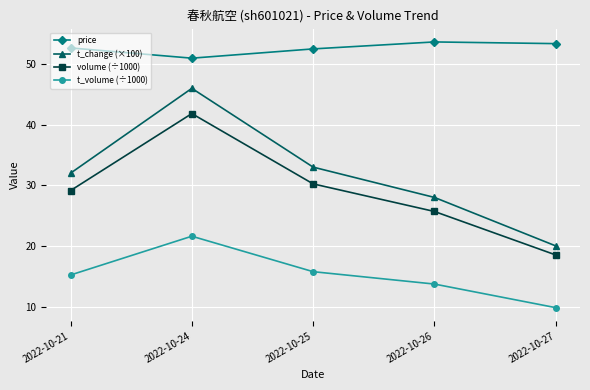

At which category is the sum across all series the highest?

2022-10-24